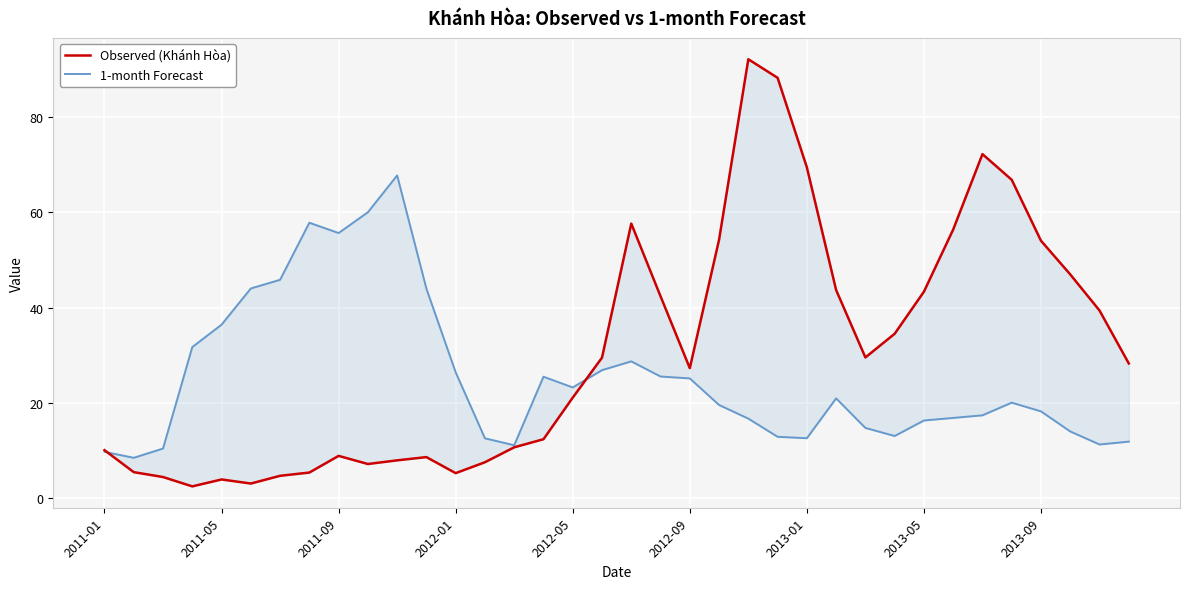

Which series has the largest total across all categories?

Observed (Khánh Hòa)